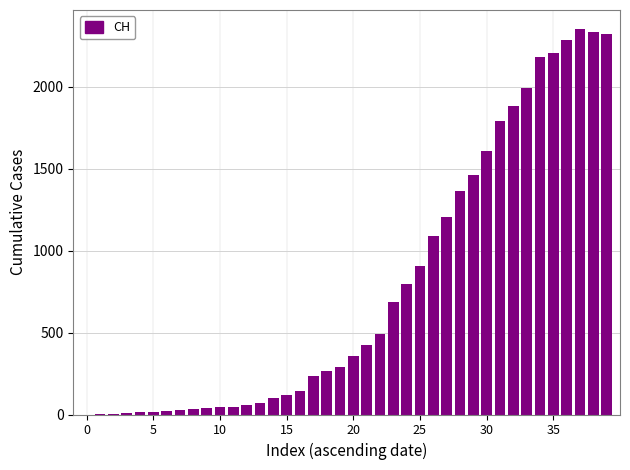

What is the maximum value shown in the chart?

2352